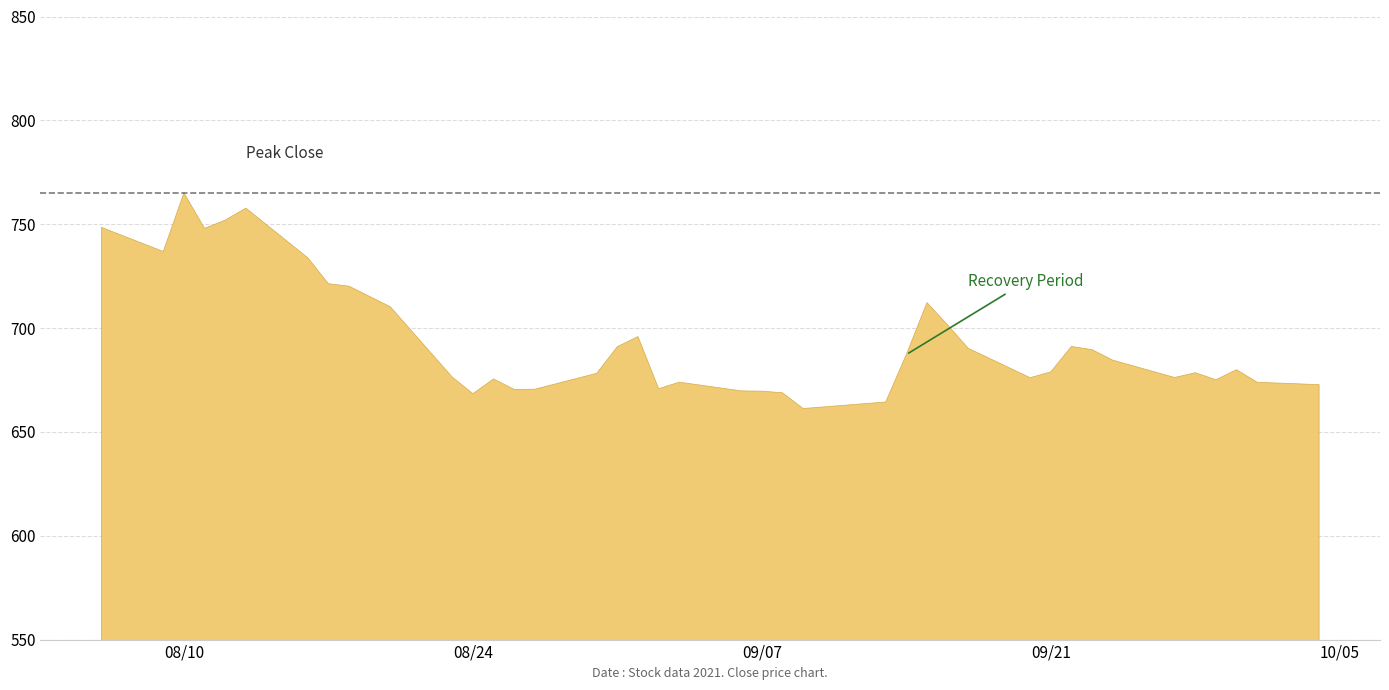

What is the ratio of the value at 2021-09-07 to the value at 2021-08-30?

1.0